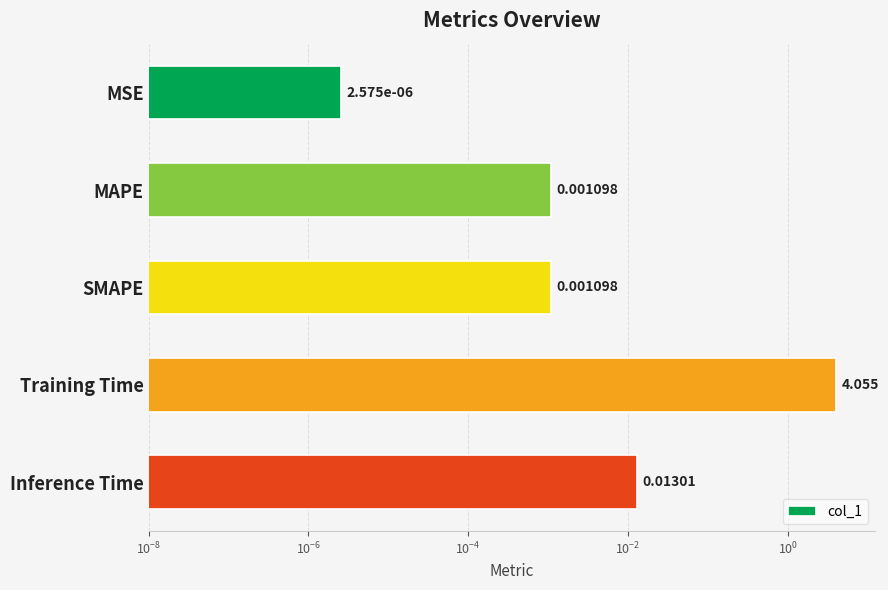

What is the sum of all values?

4.1